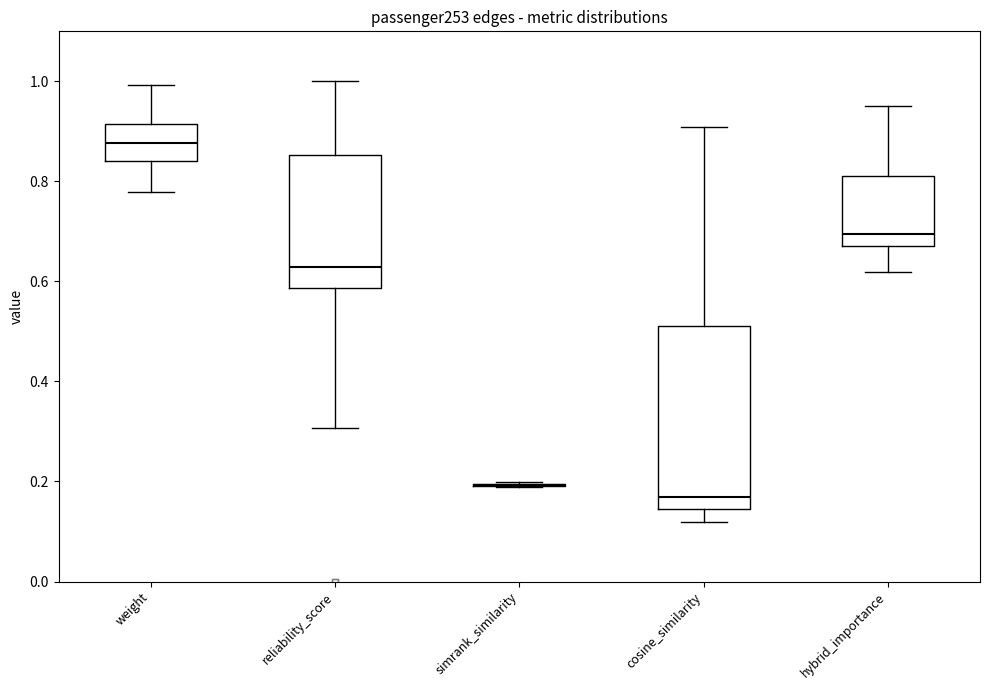

Which box is the tallest, from its lower edge to its upper edge?

cosine_similarity